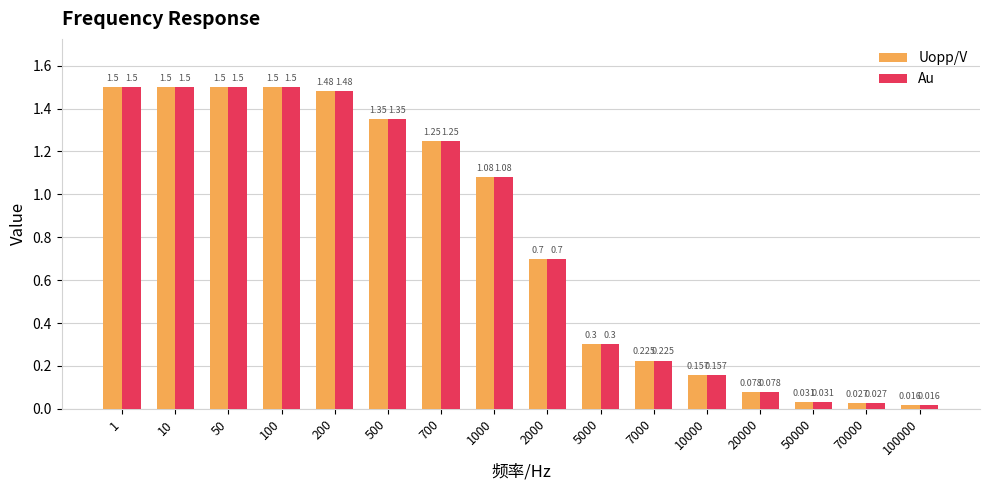

Which label corresponds to the largest value in the chart?

1